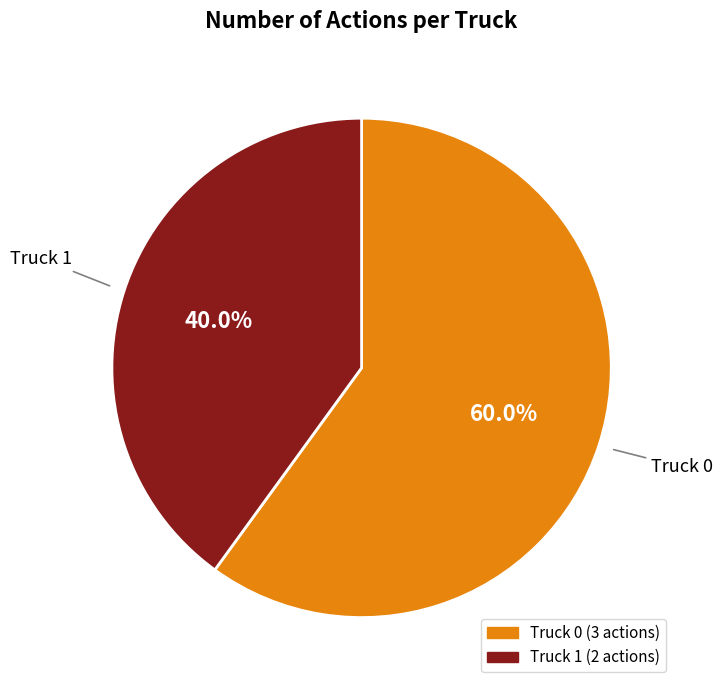

Is there a majority slice in this chart?

Yes